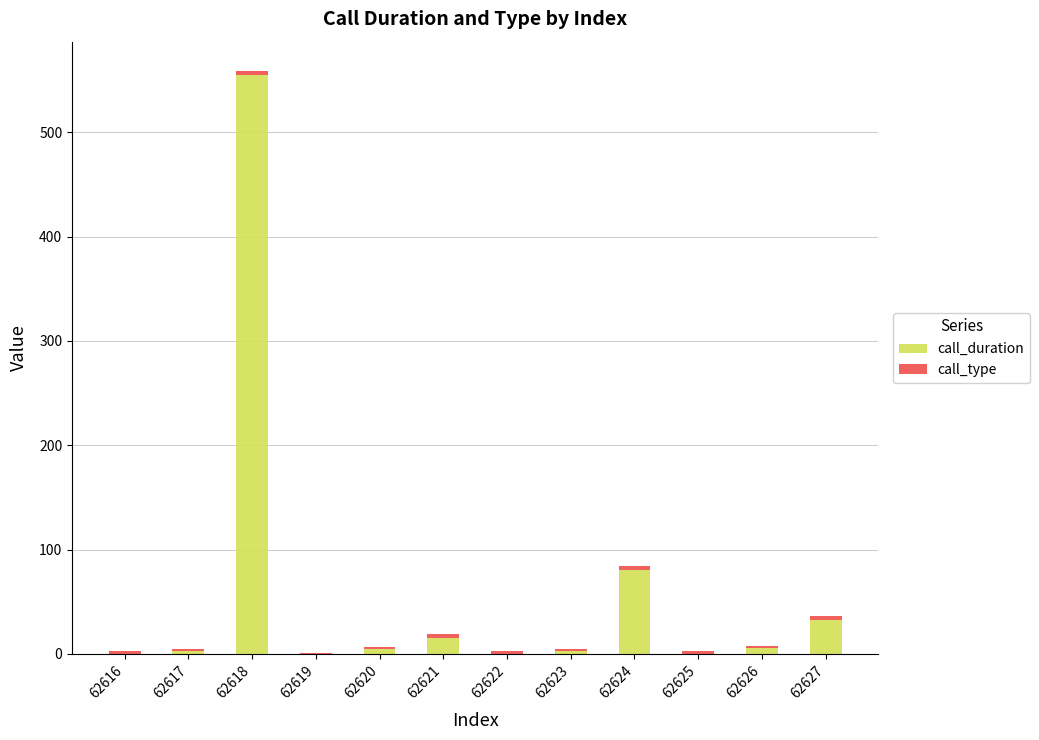

Where is call_duration nearest to the value 277?

62624